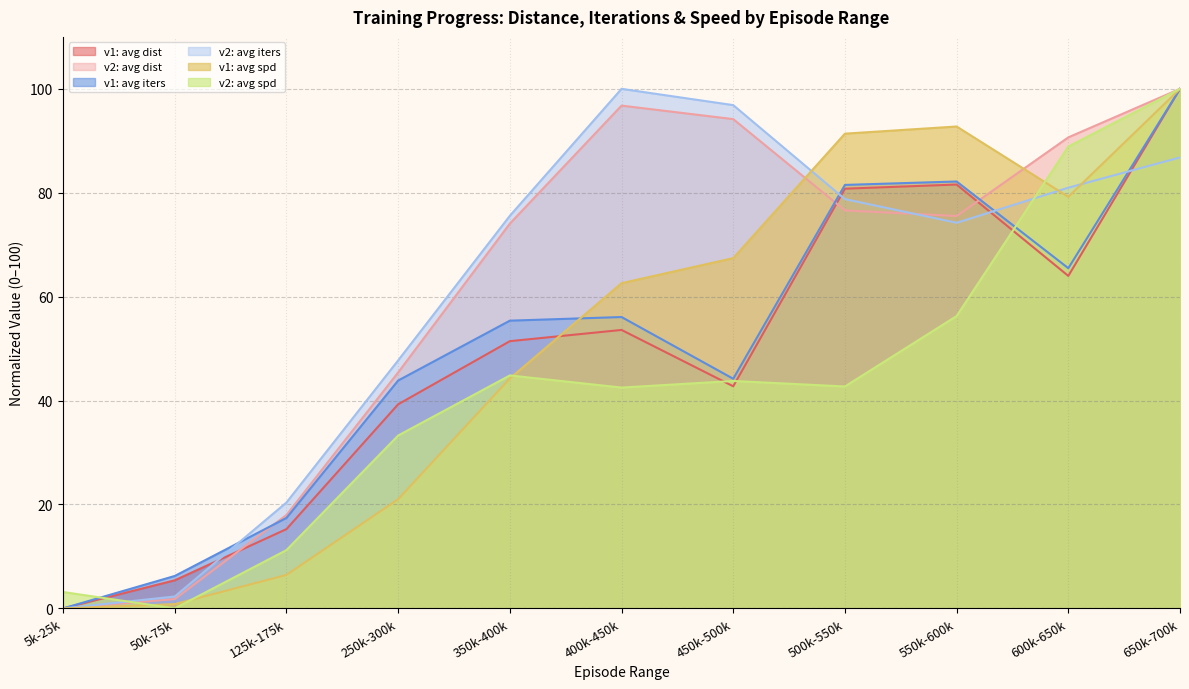

What are all the series names shown in the legend?

v1: avg dist, v2: avg dist, v1: avg iters, v2: avg iters, v1: avg spd, v2: avg spd